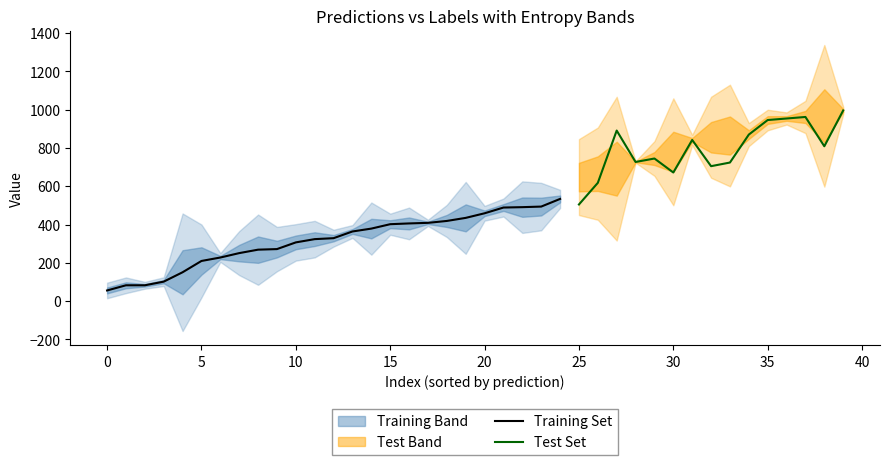

True or false: predictions has more than 2 points higher than both neighbors.

True